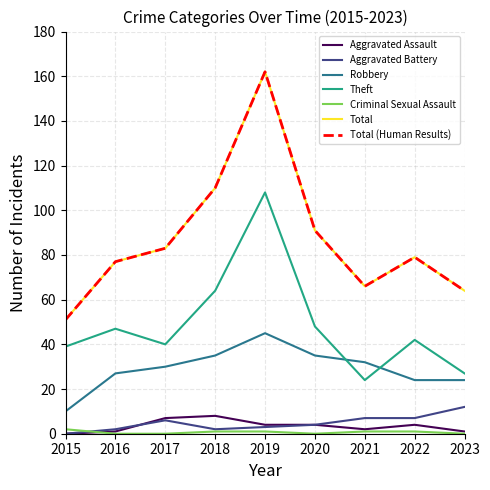

Reading right to left, extract all data points from this chart.

Aggravated Assault: 2023=1	2022=4	2021=2	2020=4	2019=4	2018=8	2017=7	2016=1	2015=0
Aggravated Battery: 2023=12	2022=7	2021=7	2020=4	2019=3	2018=2	2017=6	2016=2	2015=0
Robbery: 2023=24	2022=24	2021=32	2020=35	2019=45	2018=35	2017=30	2016=27	2015=10
Theft: 2023=27	2022=42	2021=24	2020=48	2019=108	2018=64	2017=40	2016=47	2015=39
Criminal Sexual Assault: 2023=0	2022=1	2021=1	2020=0	2019=1	2018=1	2017=0	2016=0	2015=2
Total: 2023=64	2022=79	2021=66	2020=91	2019=162	2018=110	2017=83	2016=77	2015=51